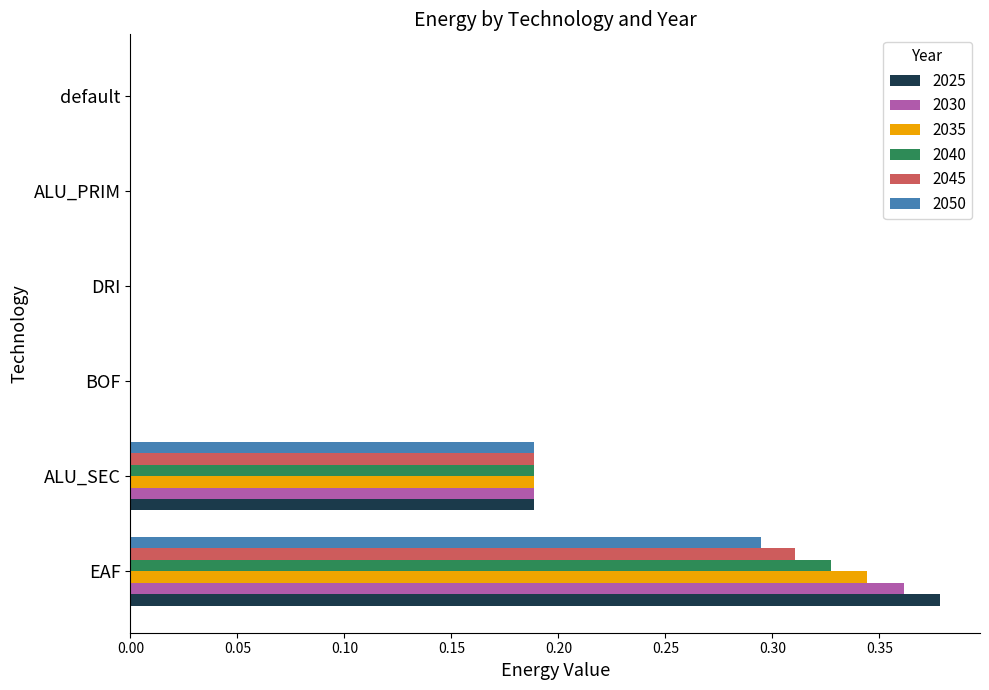

Between EAF and DRI, which series saw the biggest shift?

2025